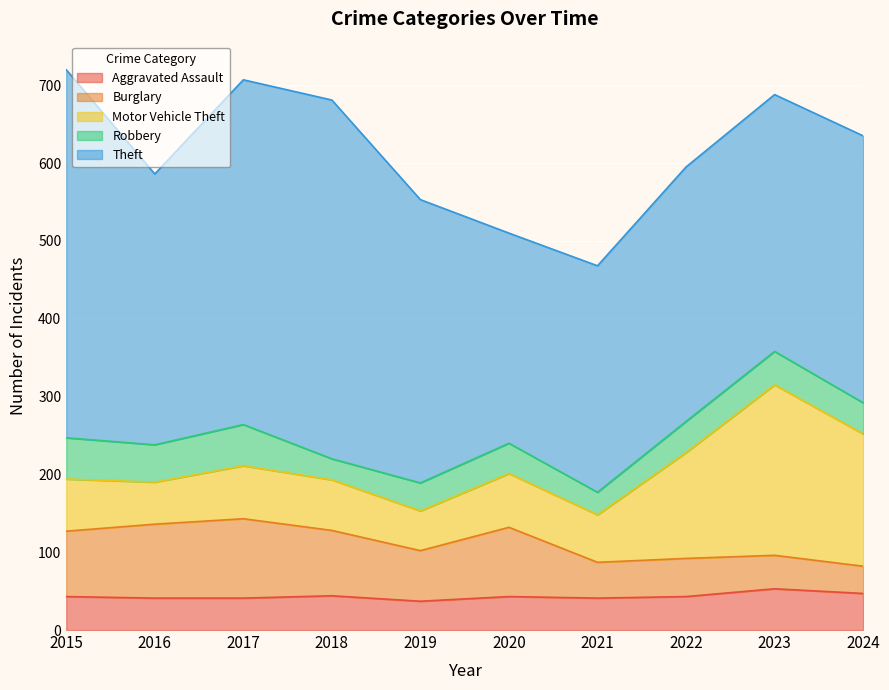

Rank the series by their maximum value, from highest to lowest.

Theft, Motor Vehicle Theft, Burglary, Aggravated Assault, Robbery